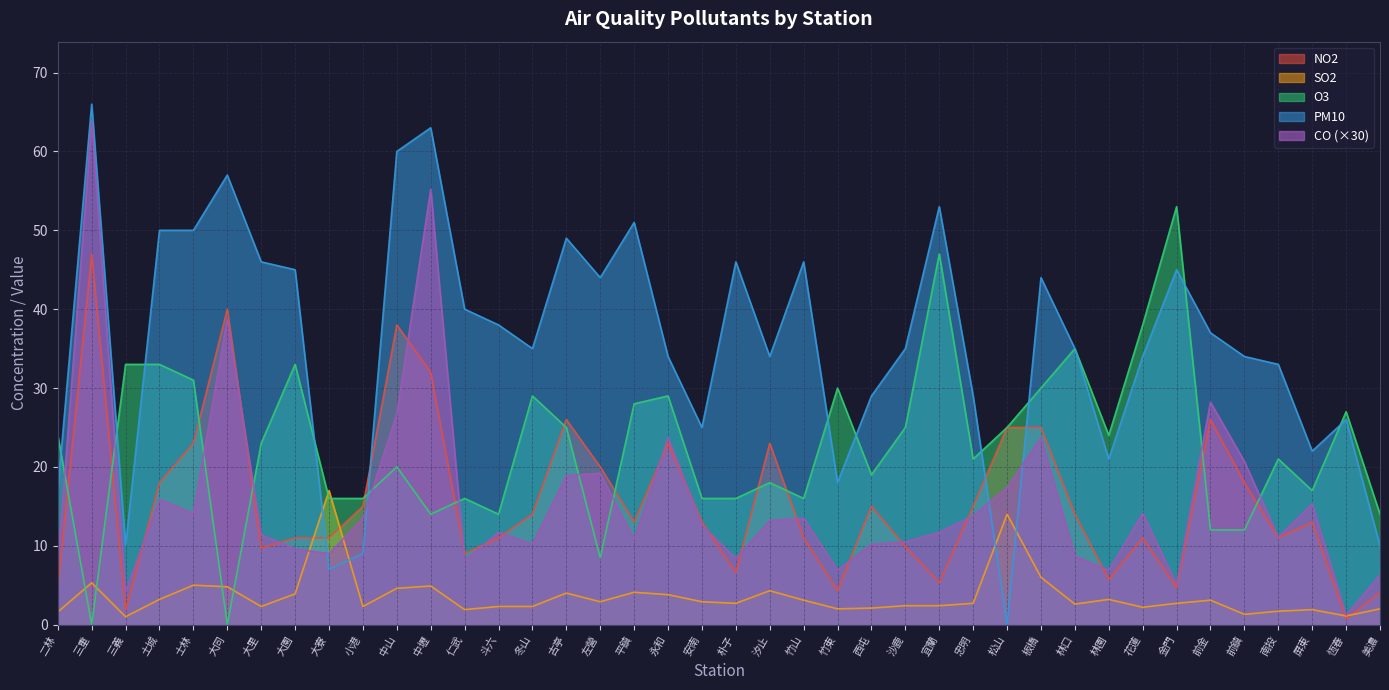

At which category does PM10 reach its first local peak?

三重